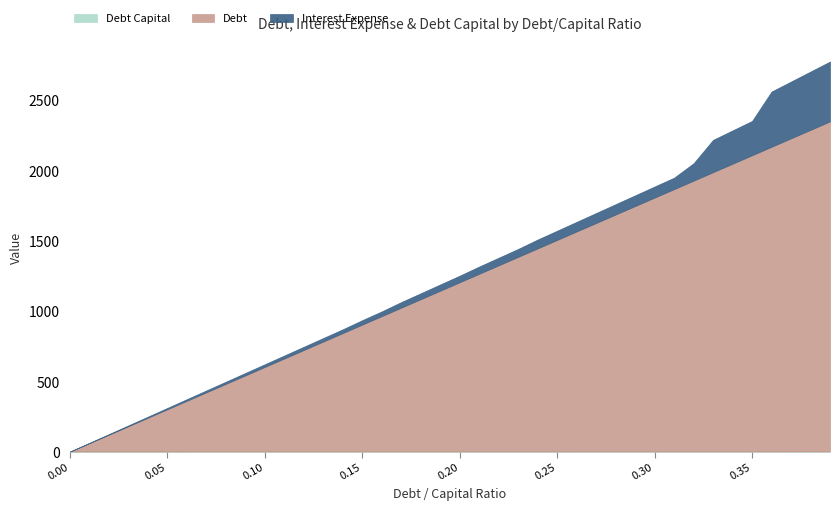

Which series has the largest total across all categories?

debt